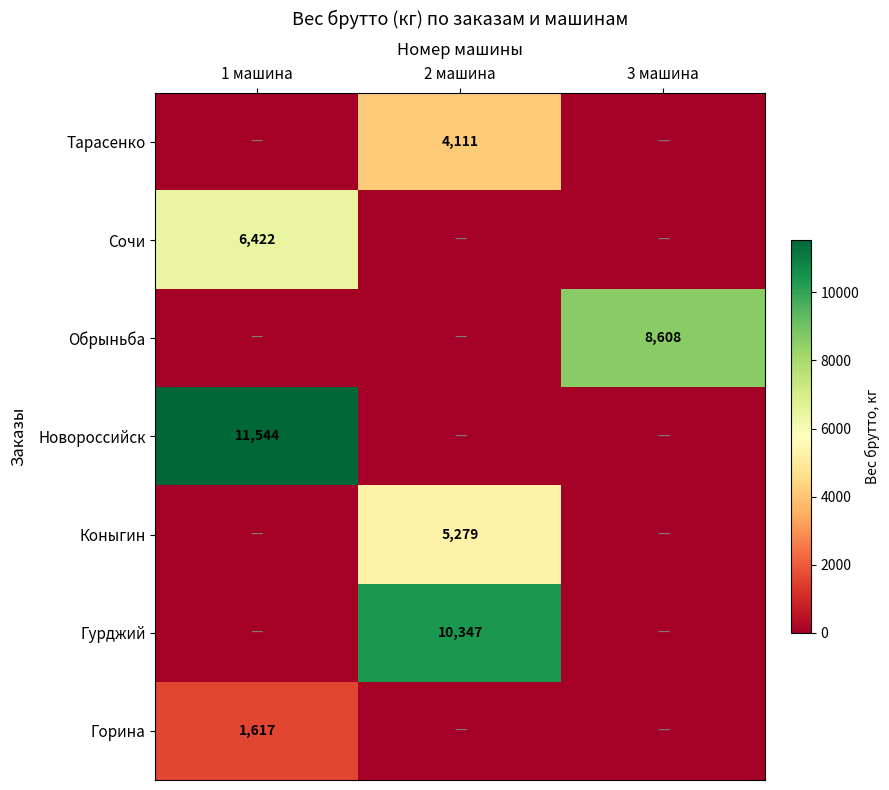

The value of Сочи at 1 машина is 1876. True or false?

False